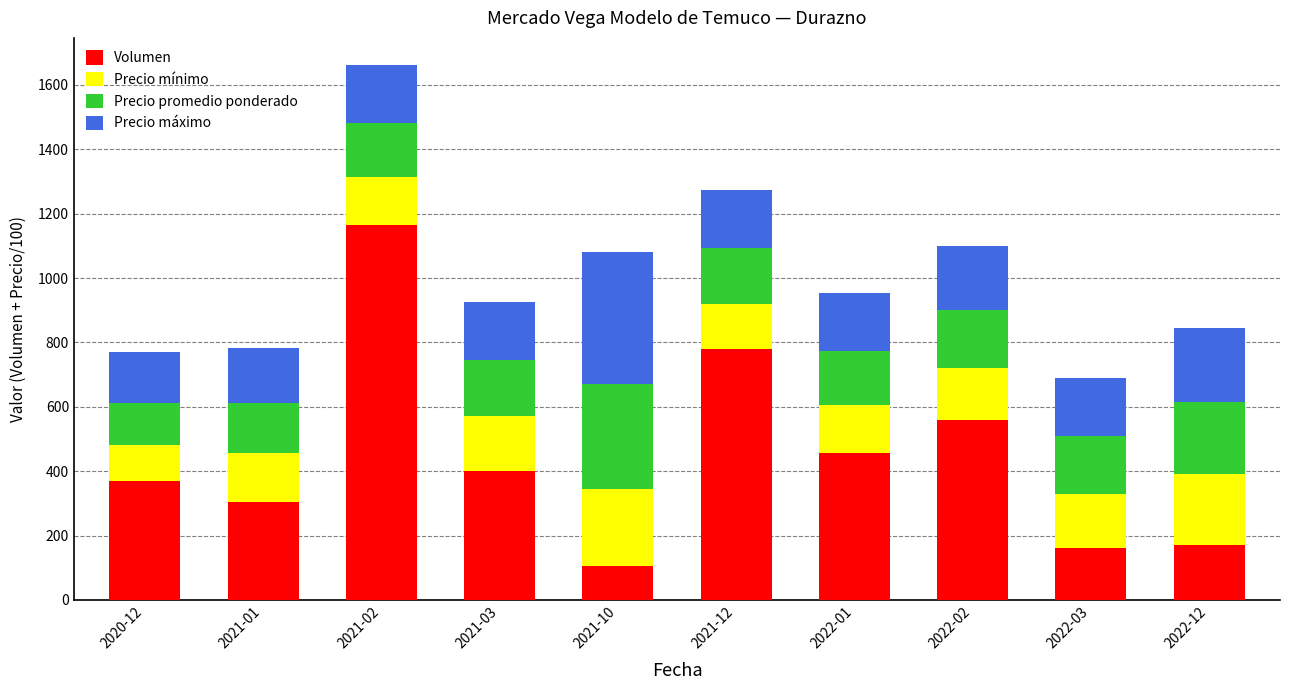

What is the difference between the Volumen values at 2021-01 and 2022-01?

150.0